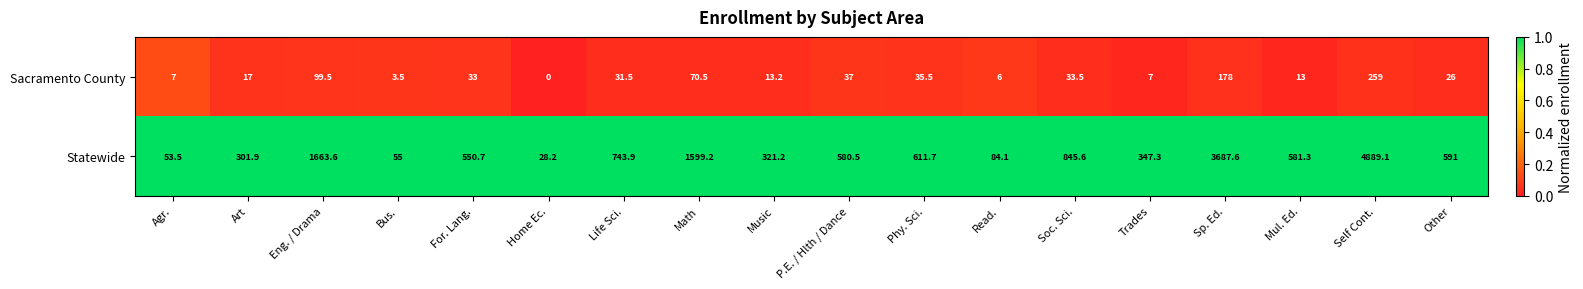

True or false: Statewide has a value of 1663.6 at Eng. / Drama.

True